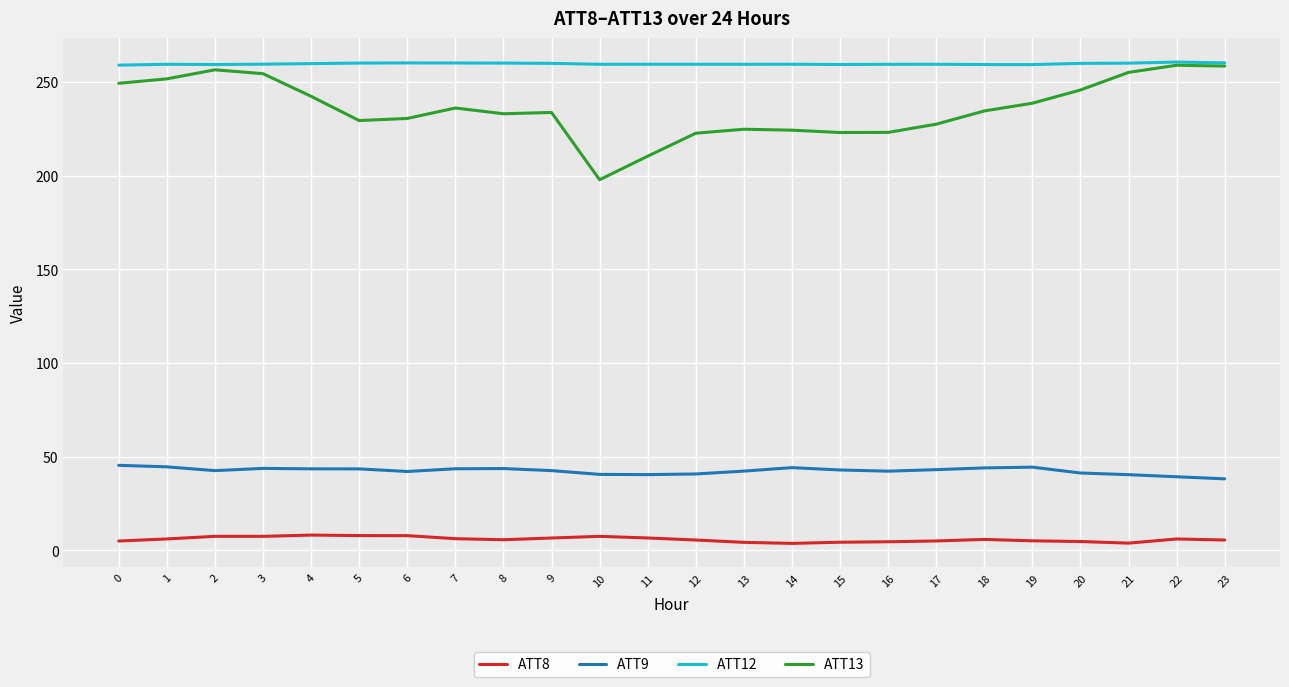

The ATT12 series shows 260.1 at 23. True or false?

True